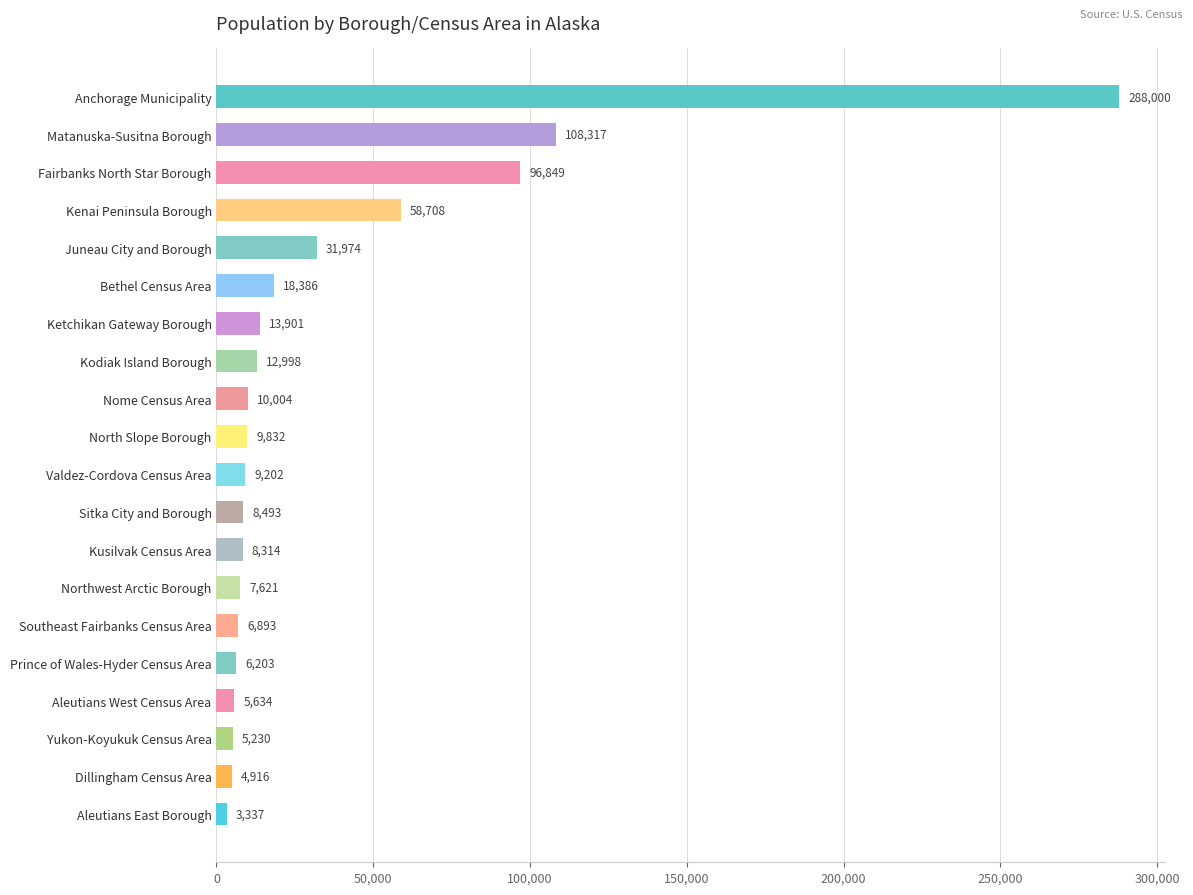

What is the greatest value displayed?

288000